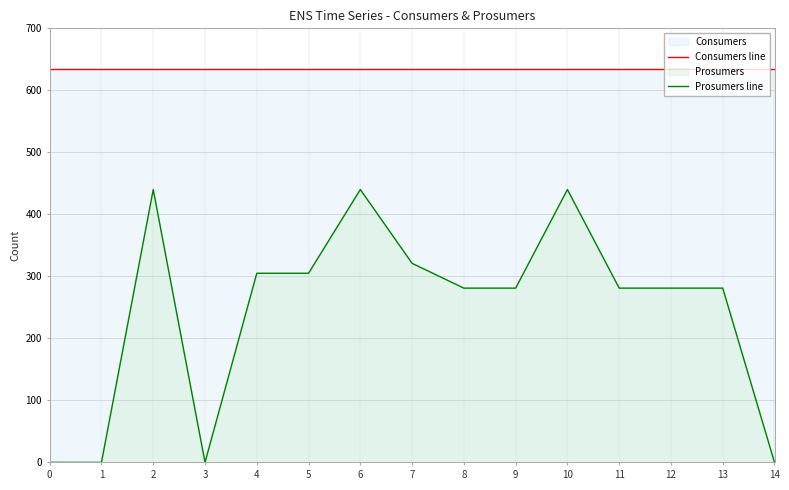

What is the average value of the Consumers line series?

635